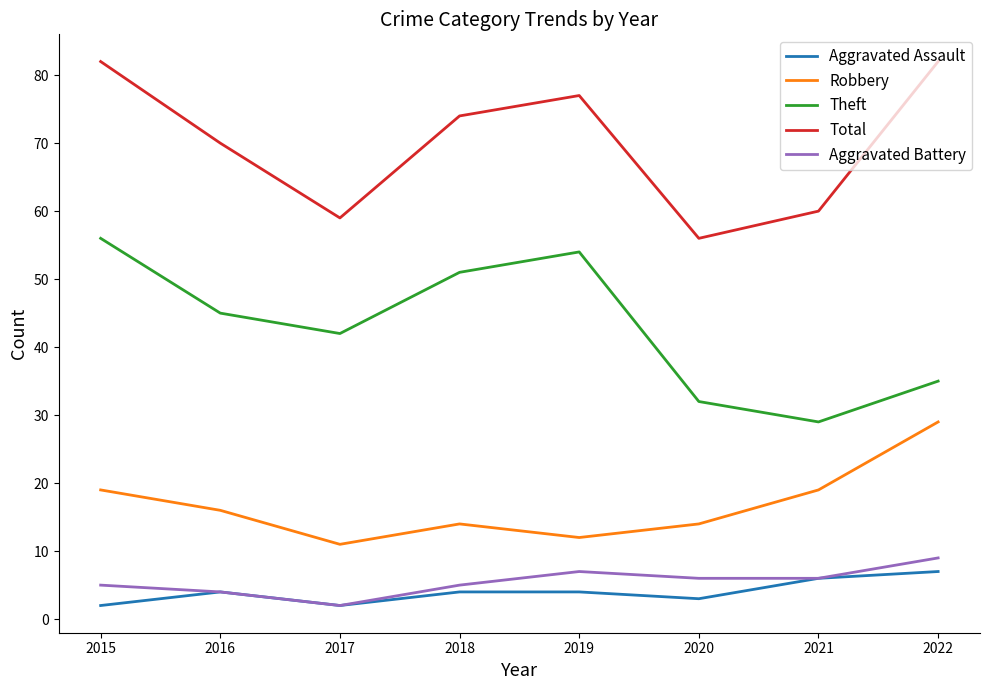

Reading left to right, list all the values displayed in this chart.

Aggravated Assault: 2	4	2	4	4	3	6	7
Robbery: 19	16	11	14	12	14	19	29
Theft: 56	45	42	51	54	32	29	35
Total: 82	70	59	74	77	56	60	82
Aggravated Battery: 5	4	2	5	7	6	6	9